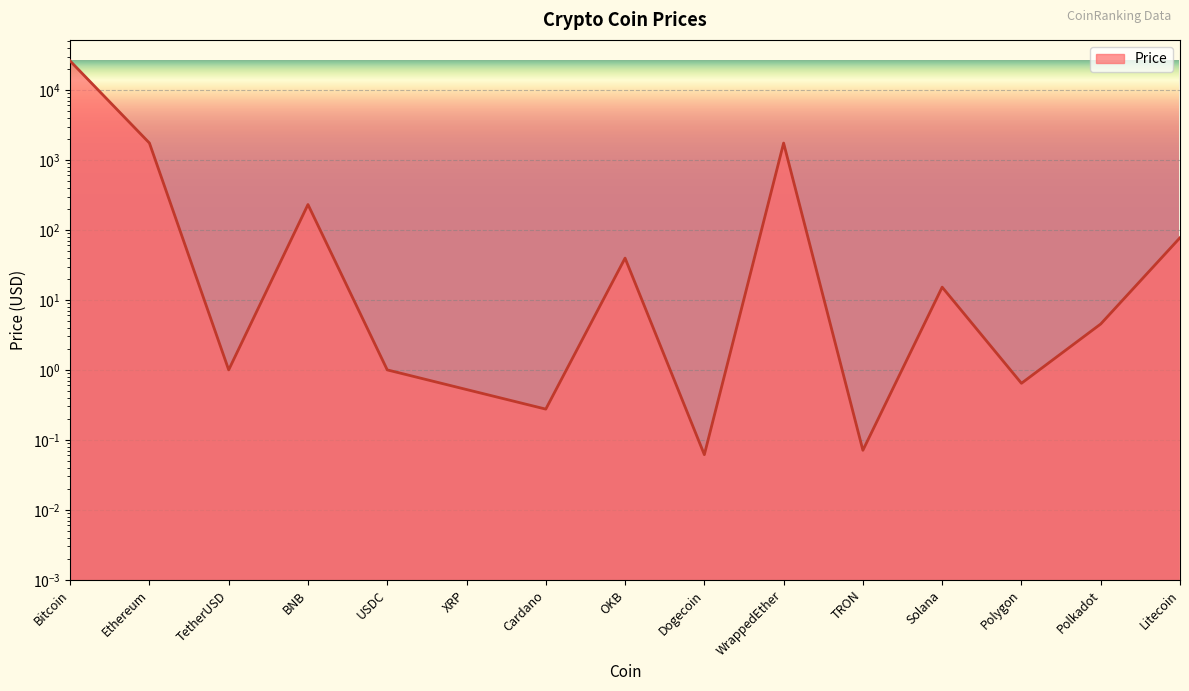

What is the approximate value at Polkadot?

4.5